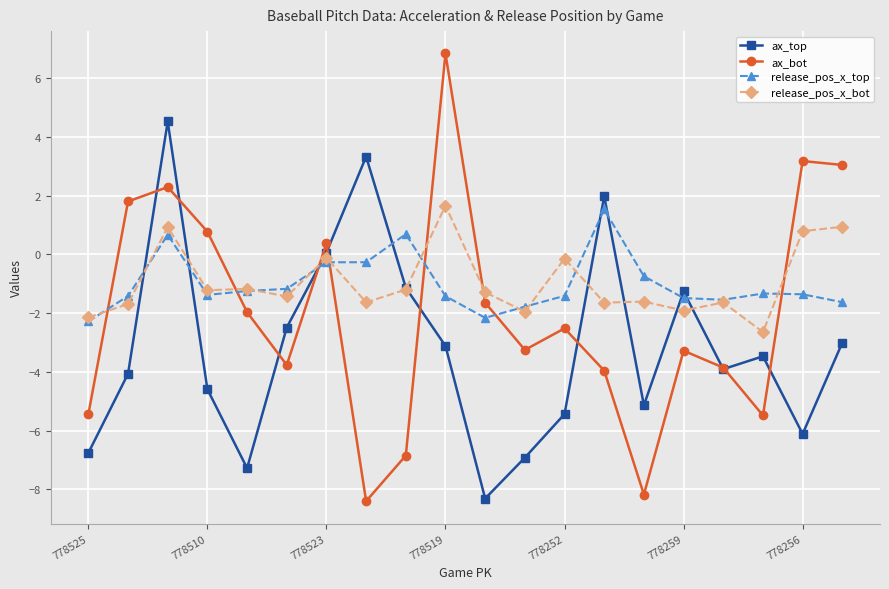

What is the maximum value for ax_top?

4.5